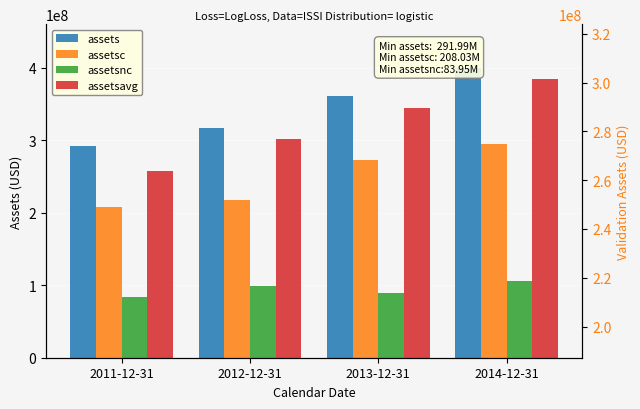

What is the value of the assetsnc bar at the 3rd from the left?

88829000